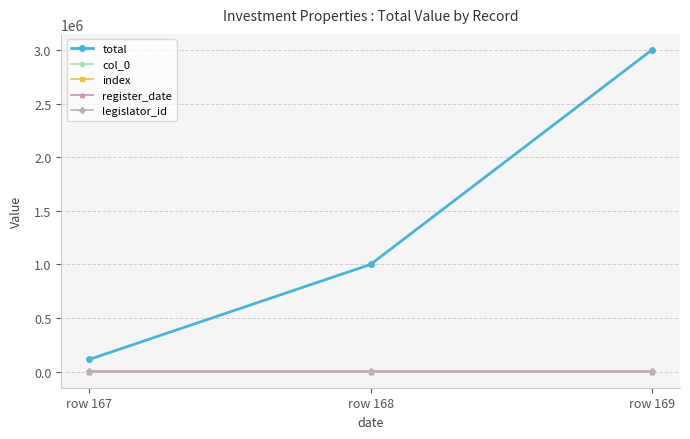

Does the chart have visible grid lines?

Yes